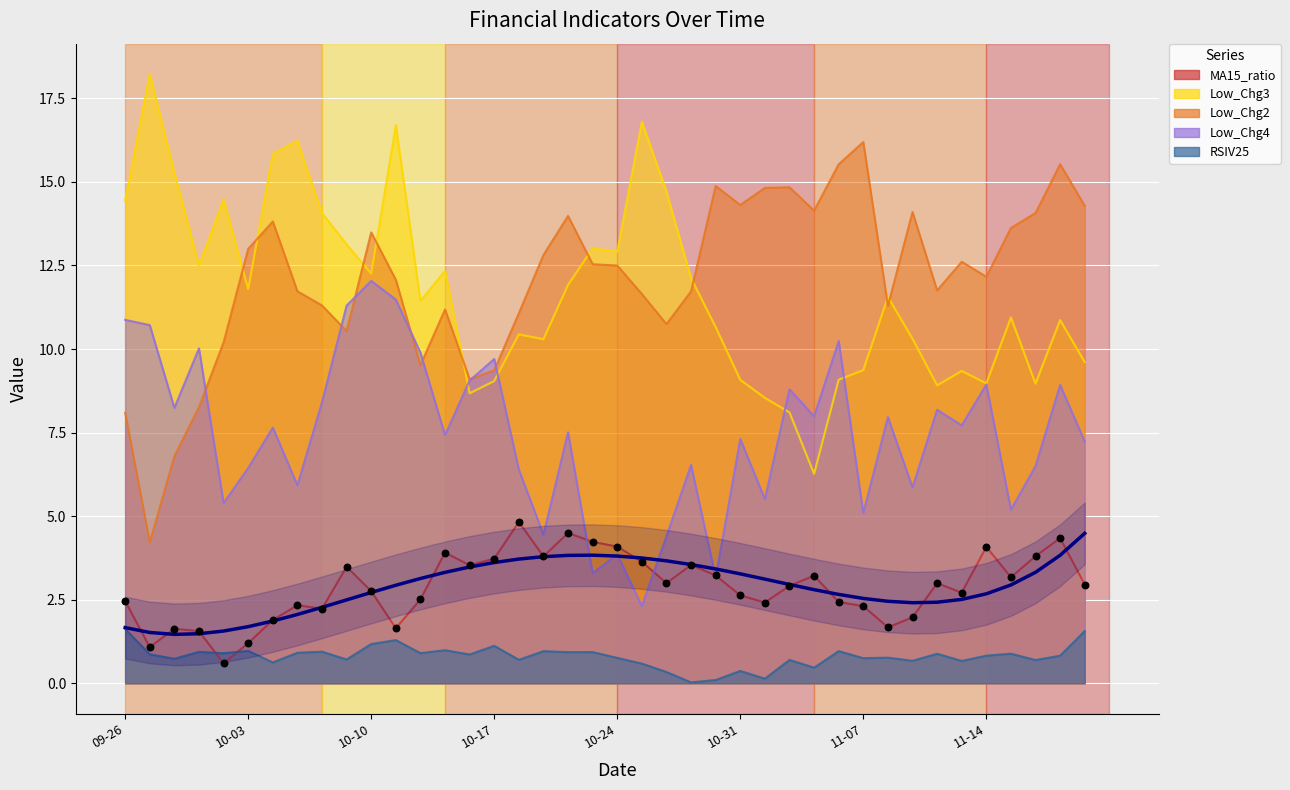

Which series has the largest total across all categories?

Low_Chg2